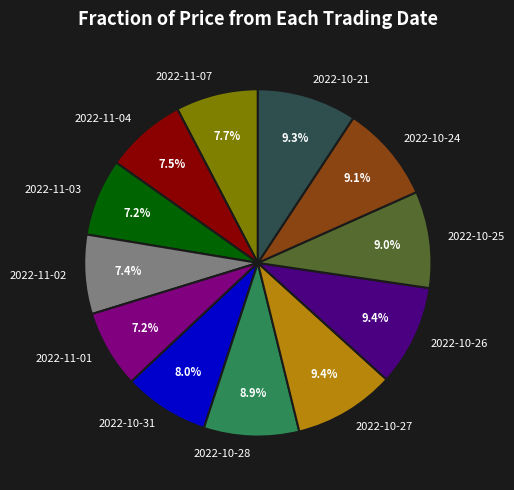

True or false: 2022-10-28 accounts for 19% of the total.

False